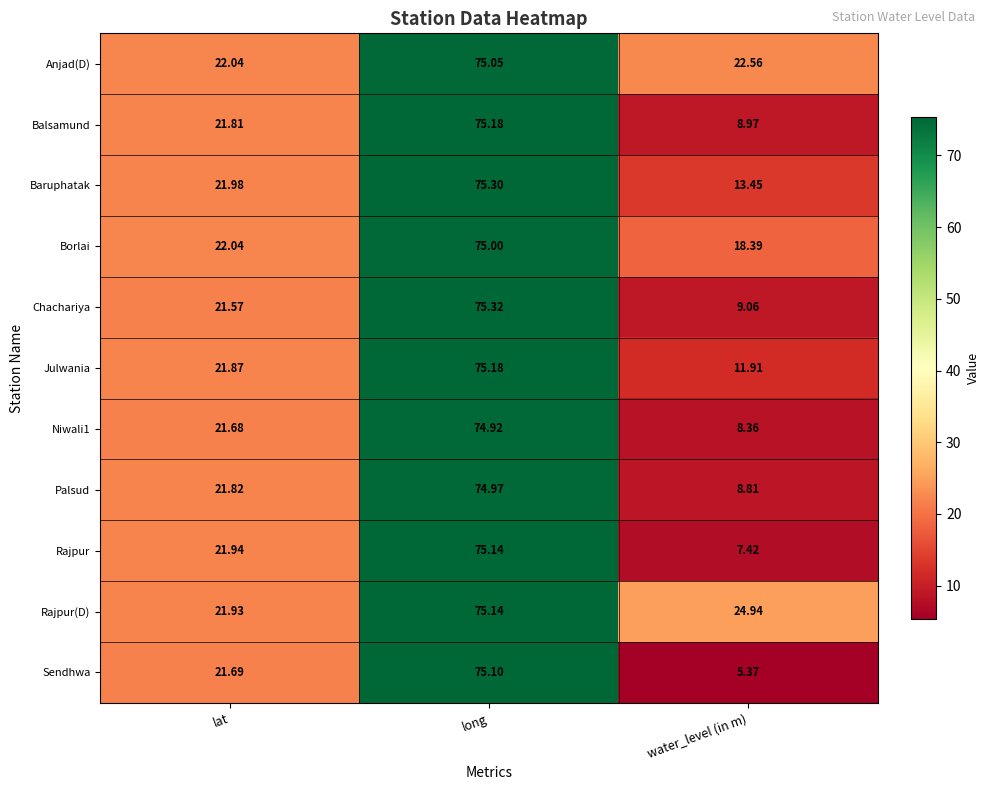

At which category is the sum across all series the highest?

long